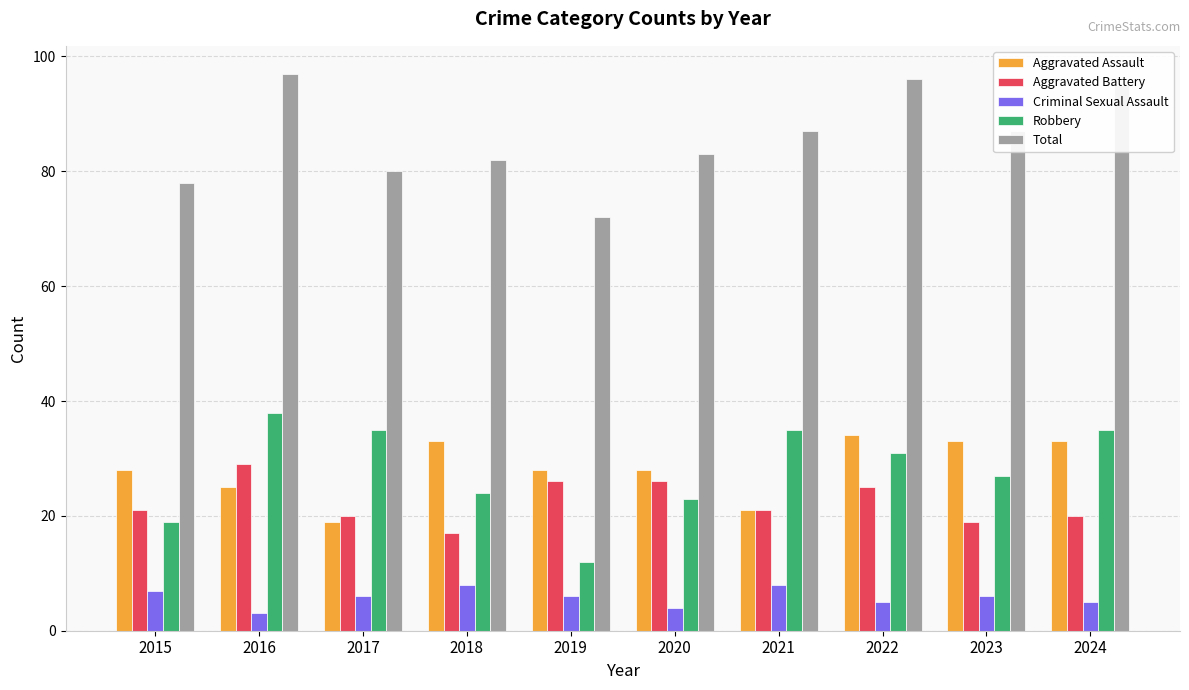

Which series has the largest total across all categories?

Total